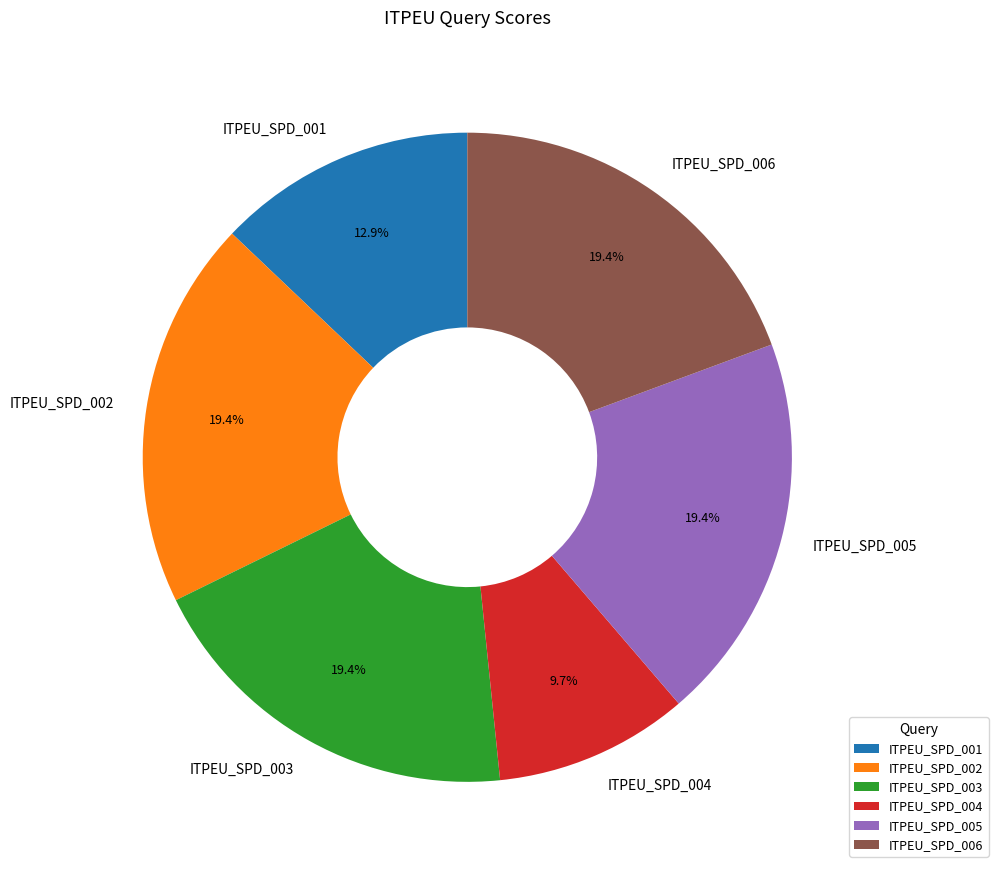

What is the total percentage of ITPEU_SPD_005 and ITPEU_SPD_006?

38.7%